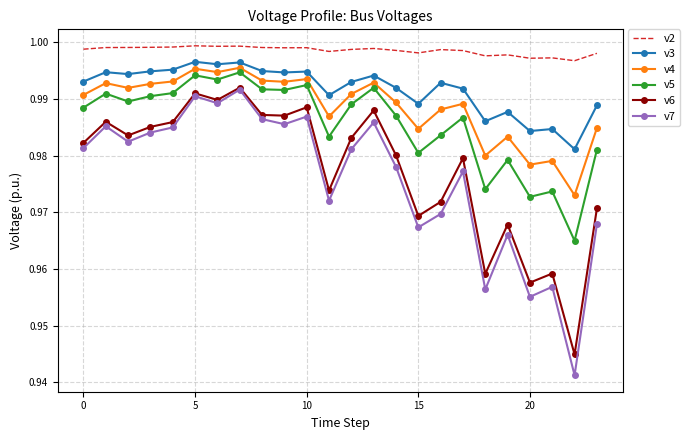

Which series has the largest total across all categories?

v2